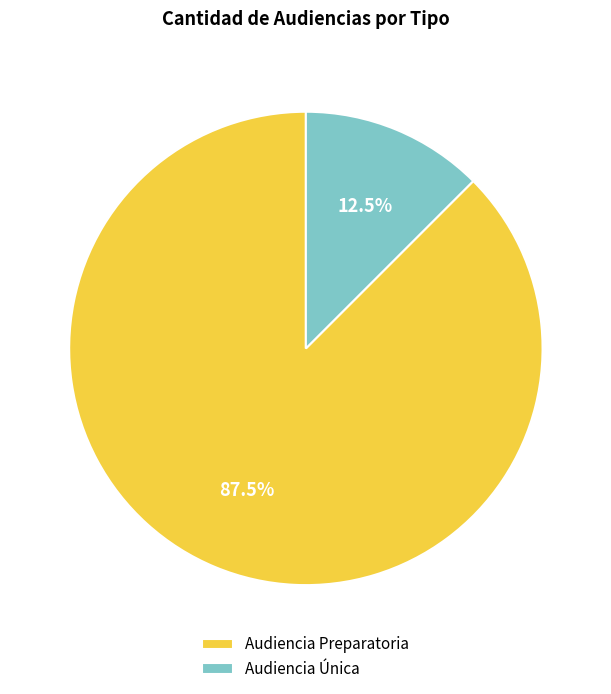

Do Audiencia Única and Audiencia Preparatoria together represent more than half of the pie?

Yes